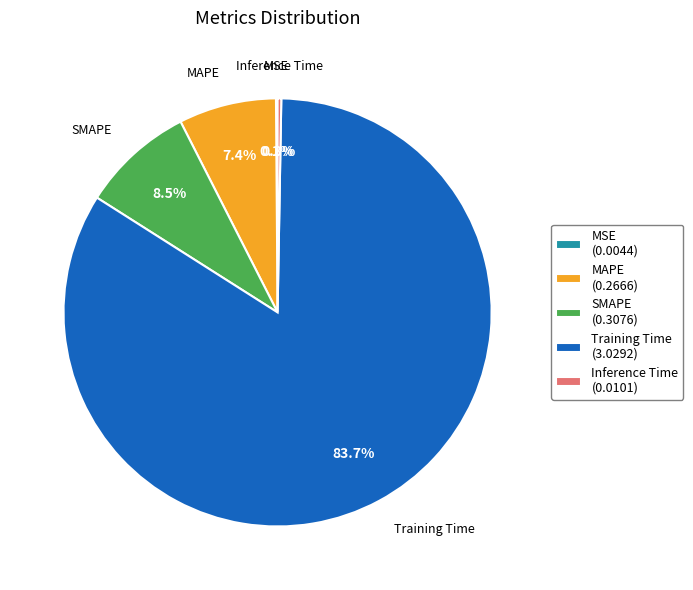

What percentage is NOT represented by Inference Time?

99.7%